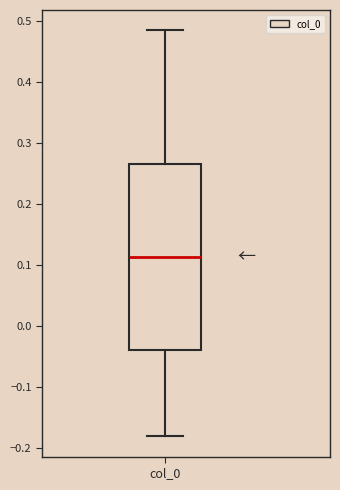

Where is the lower edge of the box for col_0 on the y-axis? The values are not printed on the chart, so give them approximately, as read against the axis.

-0.04